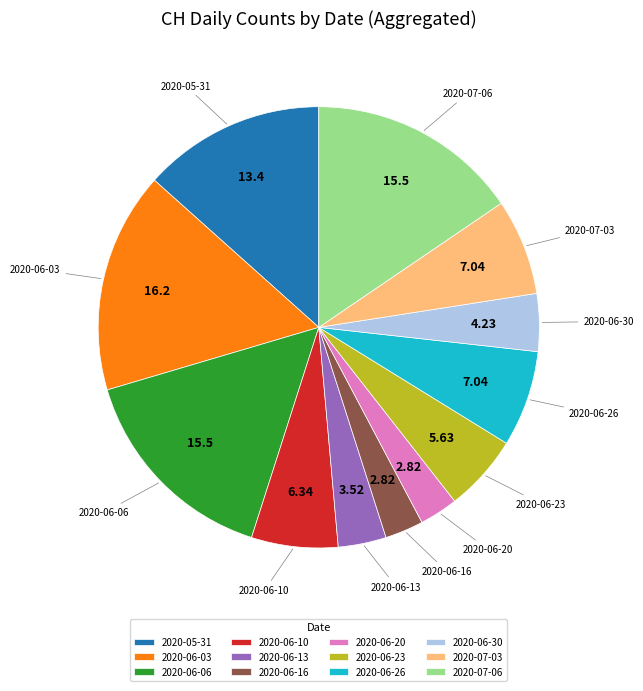

Does any single category account for the majority?

No